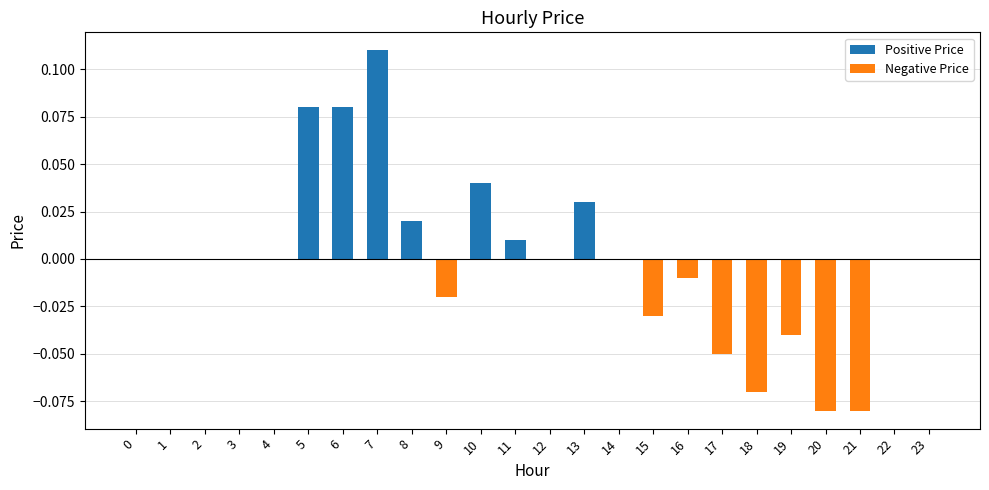

The Positive Price series shows -0.0 at 17. True or false?

False